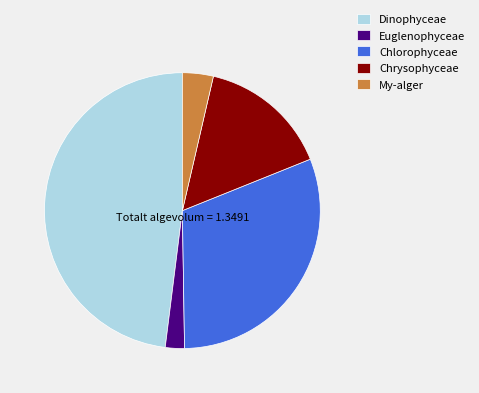

What is the ratio of the value at Chrysophyceae to the value at Euglenophyceae?

6.8